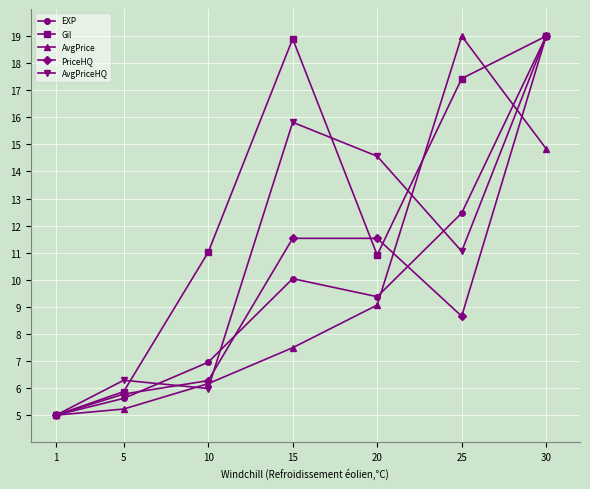

What is the difference between the second highest and second lowest values in the AvgPriceHQ series?

9.8